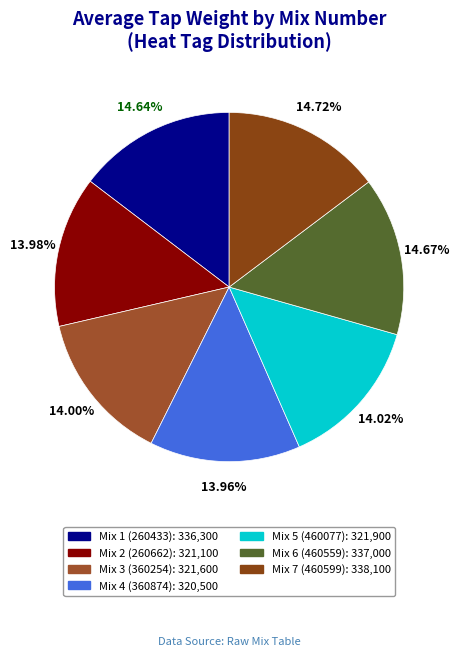

Does Mix 6 (460559) account for over 50% of the chart?

No